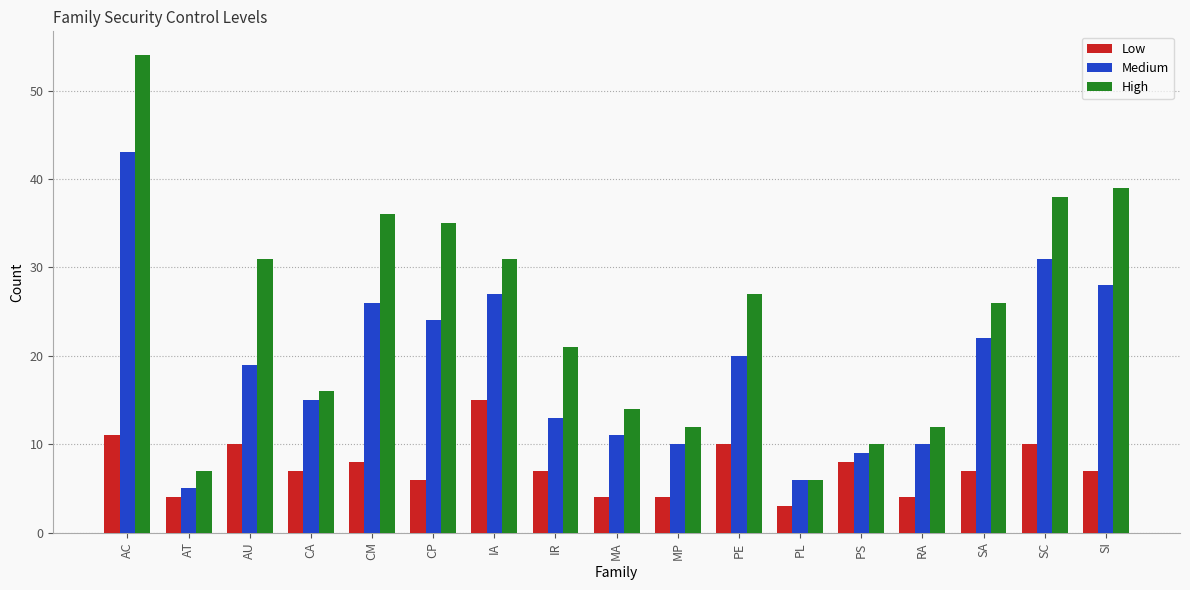

Which series changed the most between IR and PS?

High